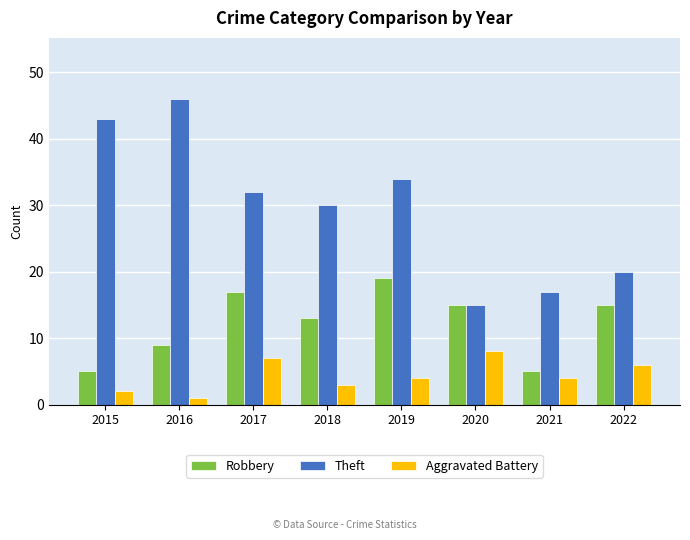

Is the value of Aggravated Battery at 2020 greater than the value of Robbery at 2018?

No